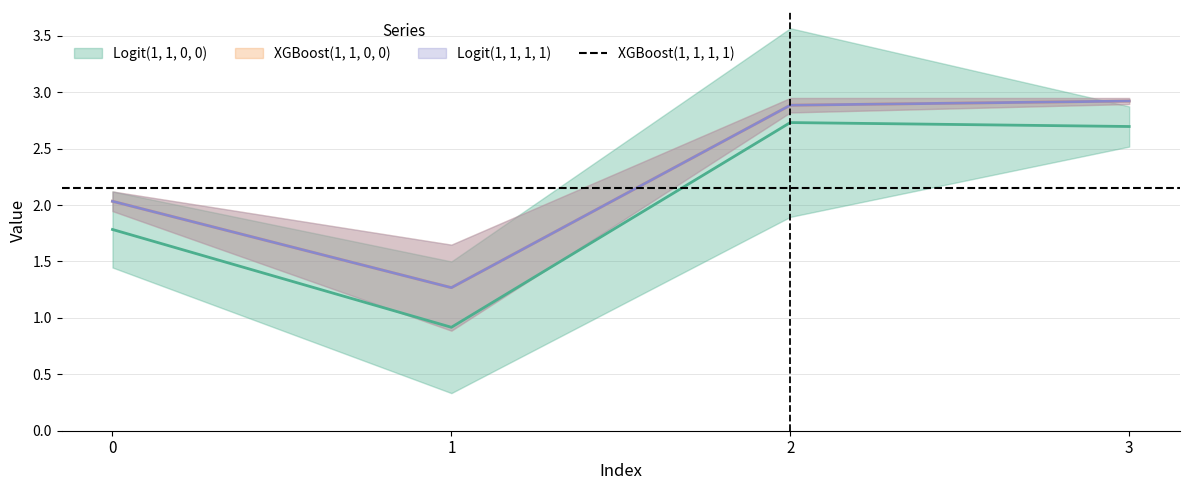

Is the value of XGBoost(1, 1, 1, 1) at 0 greater than the value of Logit(1, 1, 1, 1) at 3?

No